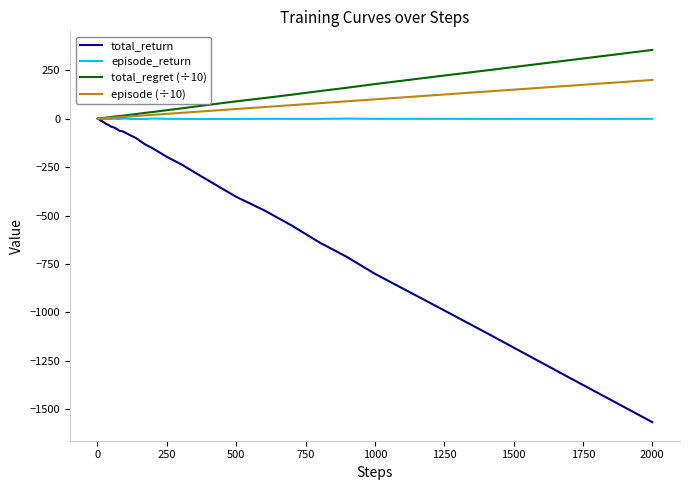

Which series has the widest spread of values?

total_return